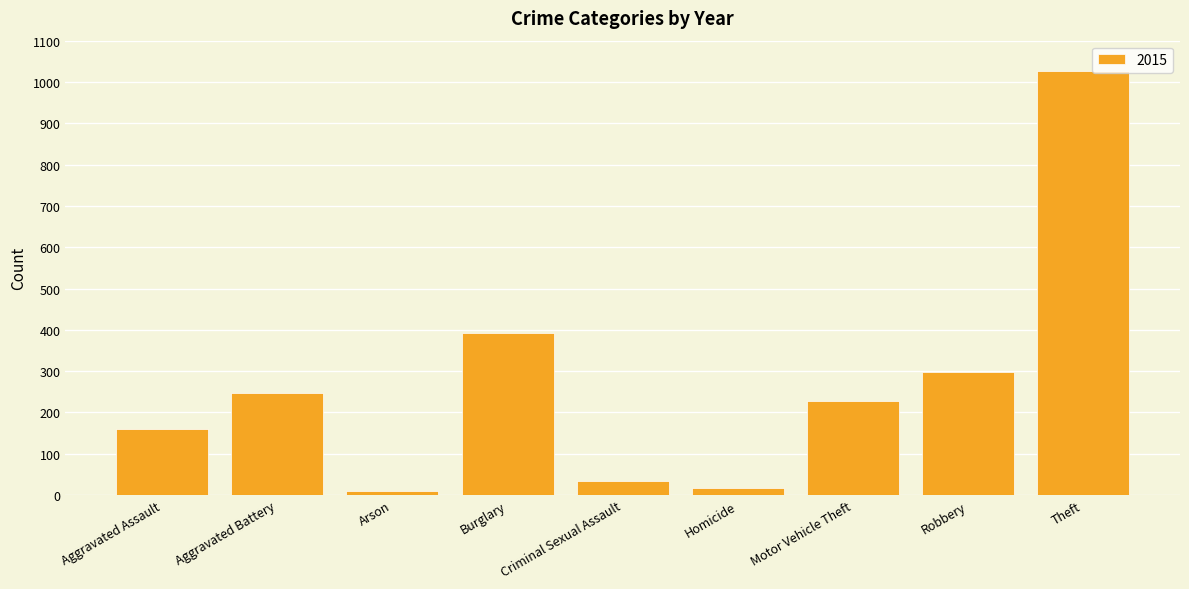

The chart shows a value of 34 at Criminal Sexual Assault. True or false?

True